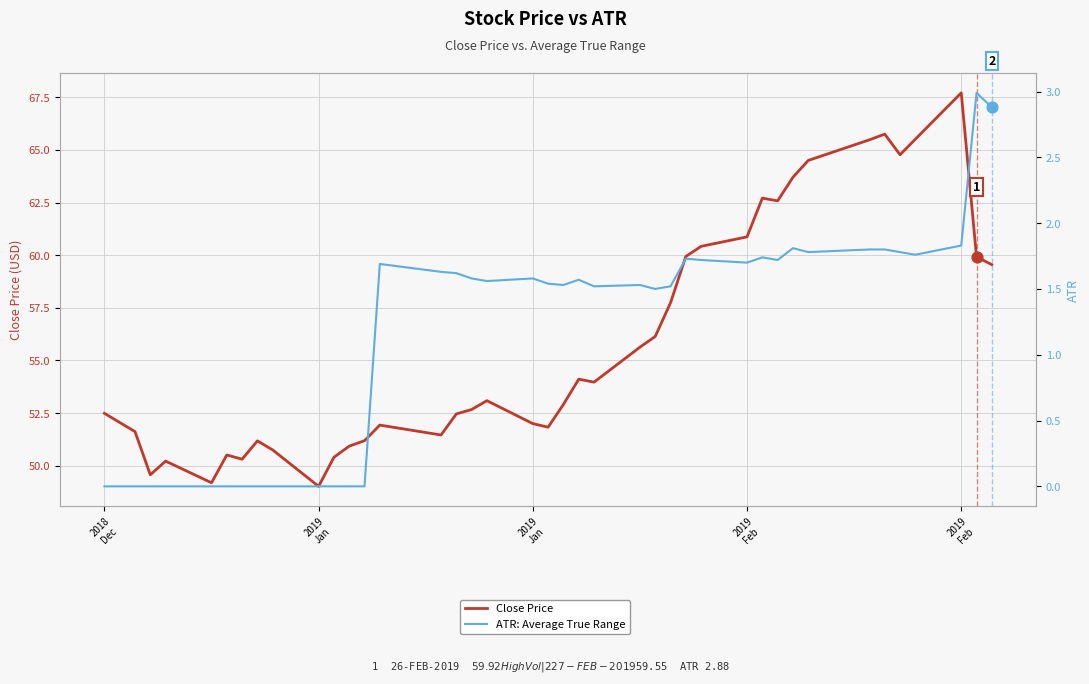

At how many categories does at least one series exceed 54?

18